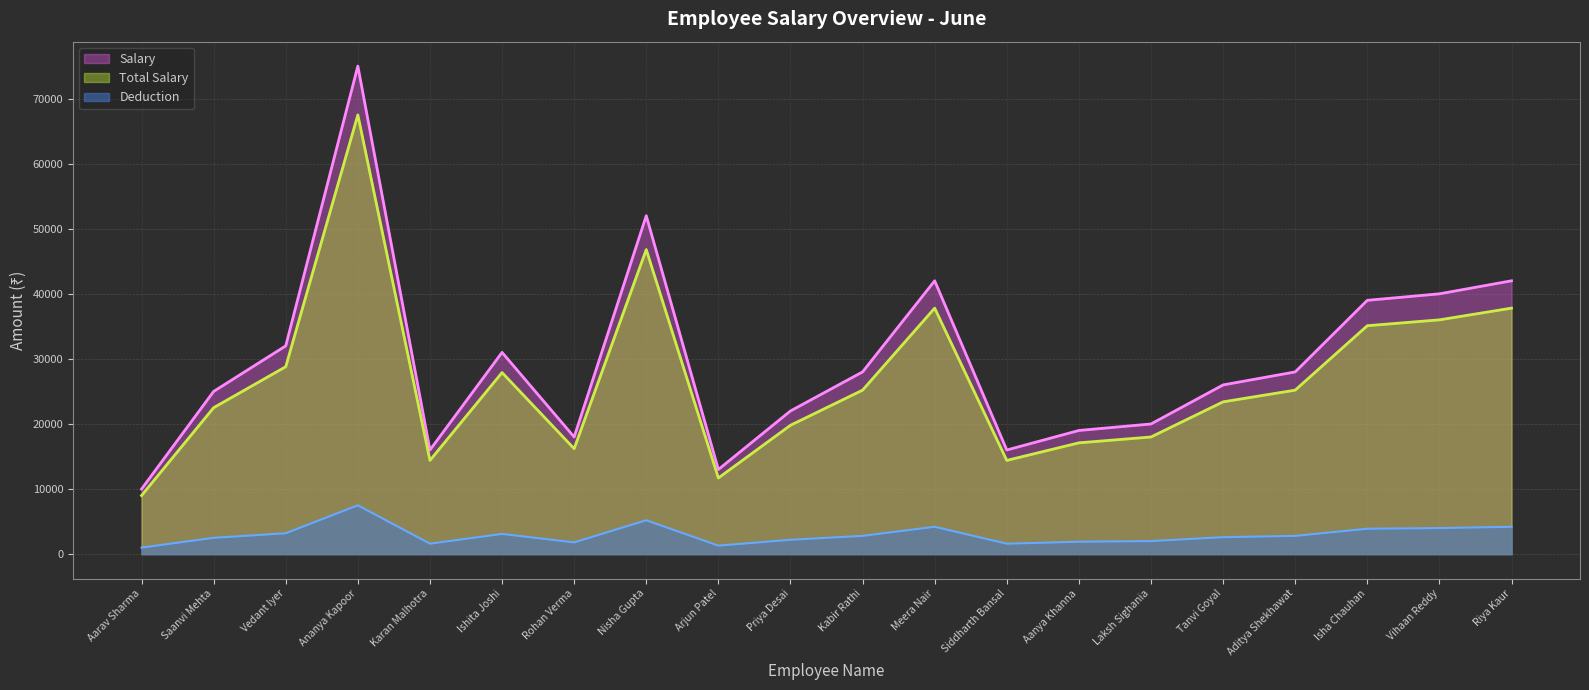

At Aarav Sharma, list the series in order from smallest to largest.

Deduction, Total Salary, Salary